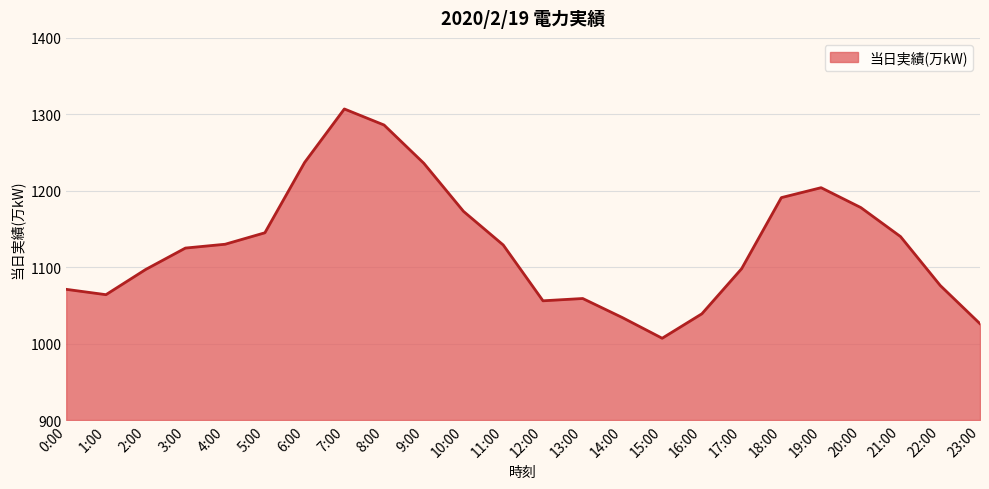

What is the change in value from 13:00 to 14:00?

-25